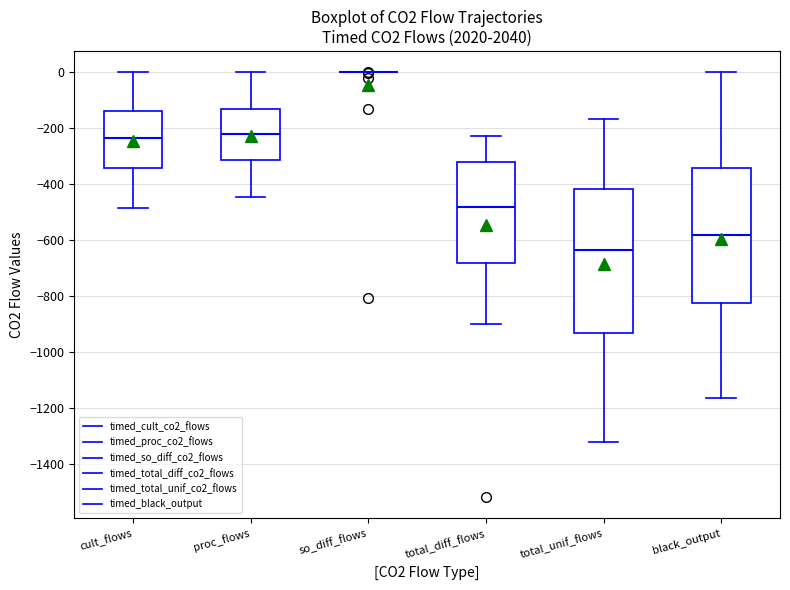

Reading left to right, read every box against the y-axis: the position of its median line, the range the box covers, and the ends of its whiskers. The values are not printed on the chart, so give them approximately, as read against the axis.

cult_flows: median -240, box -340 to -140, whiskers -480 to 0
proc_flows: median -220, box -320 to -140, whiskers -440 to 0
so_diff_flows: box collapsed to a line at 0, whiskers 0 to 0
total_diff_flows: median -480, box -680 to -320, whiskers -900 to -220
total_unif_flows: median -640, box -940 to -420, whiskers -1320 to -160
black_output: median -580, box -820 to -340, whiskers -1160 to 0